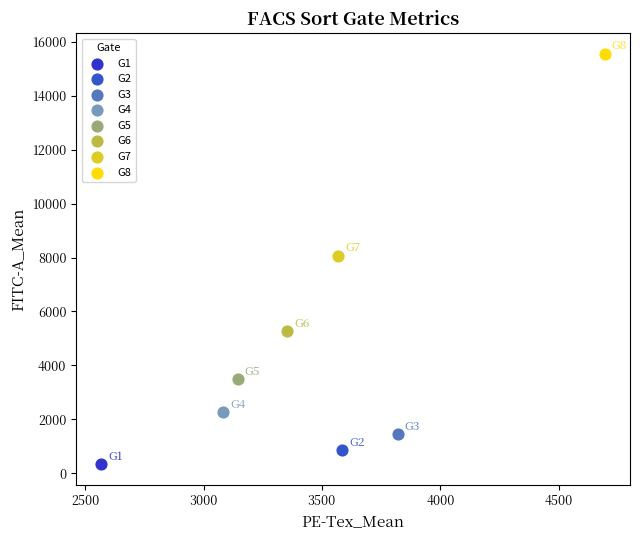

What are all the series names shown in the legend?

G1, G2, G3, G4, G5, G6, G7, G8